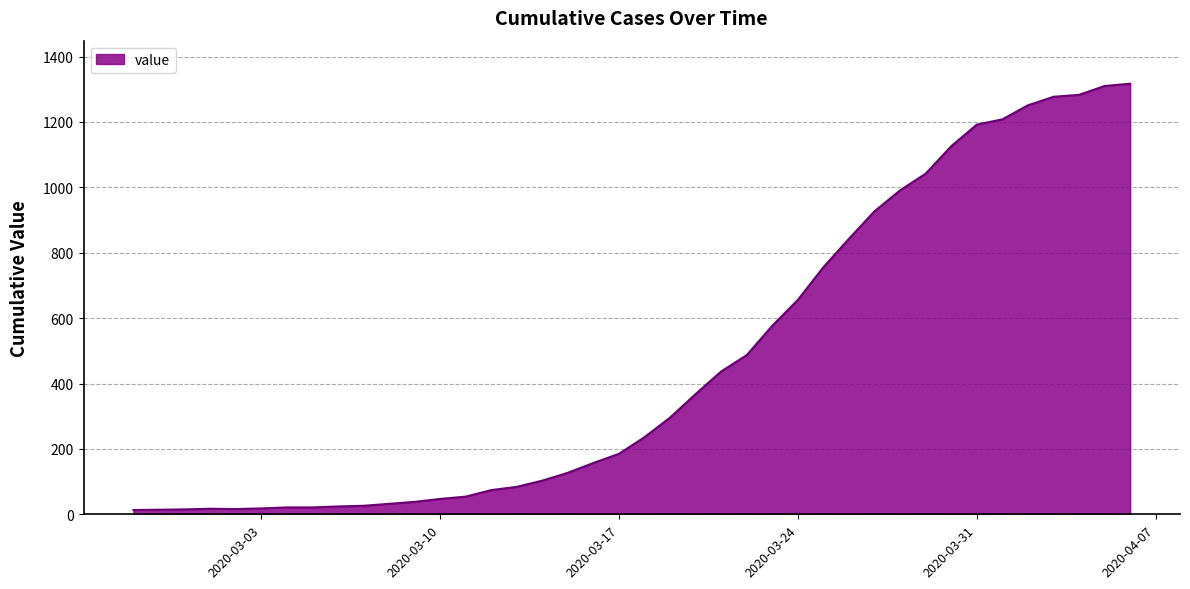

List the labels in order of value, smallest first.

2020-02-27, 2020-02-28, 2020-02-29, 2020-03-02, 2020-03-01, 2020-03-03, 2020-03-04, 2020-03-05, 2020-03-06, 2020-03-07, 2020-03-08, 2020-03-09, 2020-03-10, 2020-03-11, 2020-03-12, 2020-03-13, 2020-03-14, 2020-03-15, 2020-03-16, 2020-03-17, 2020-03-18, 2020-03-19, 2020-03-20, 2020-03-21, 2020-03-22, 2020-03-23, 2020-03-24, 2020-03-25, 2020-03-26, 2020-03-27, 2020-03-28, 2020-03-29, 2020-03-30, 2020-03-31, 2020-04-01, 2020-04-02, 2020-04-03, 2020-04-04, 2020-04-05, 2020-04-06